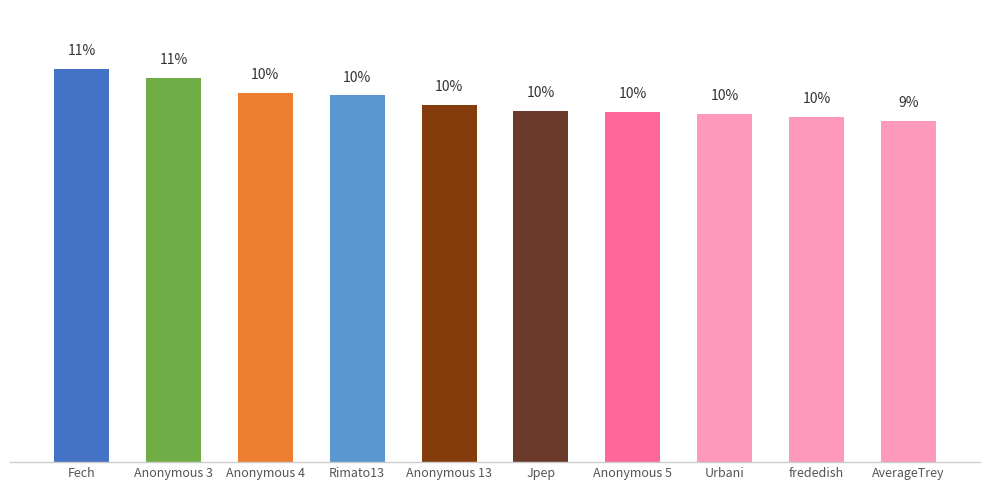

Is it true that the value at Fech is 10.9?

True